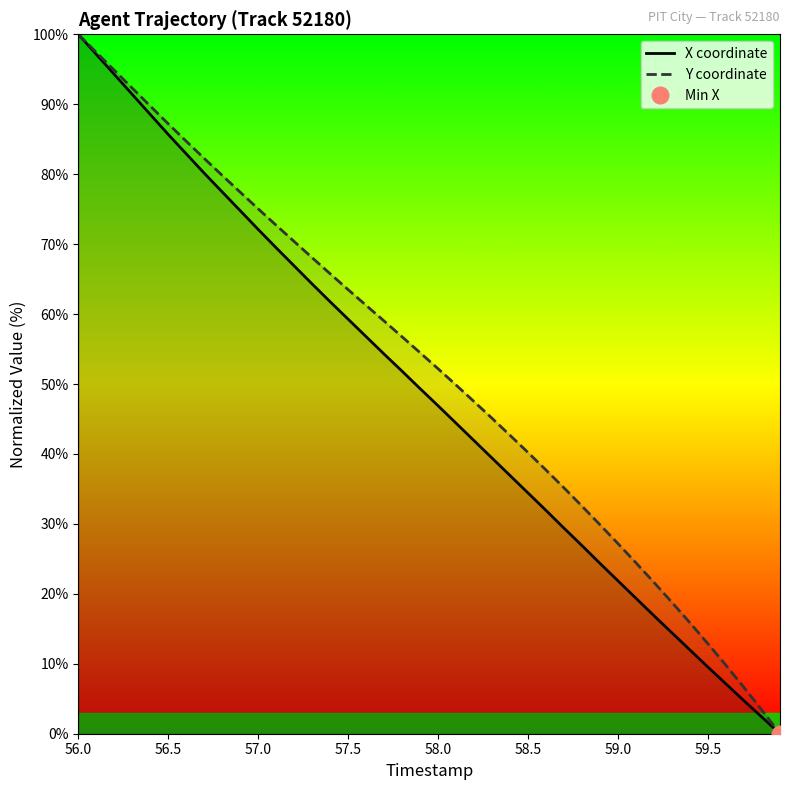

What is the value of the Y coordinate point at the 12th from the left?

72.7